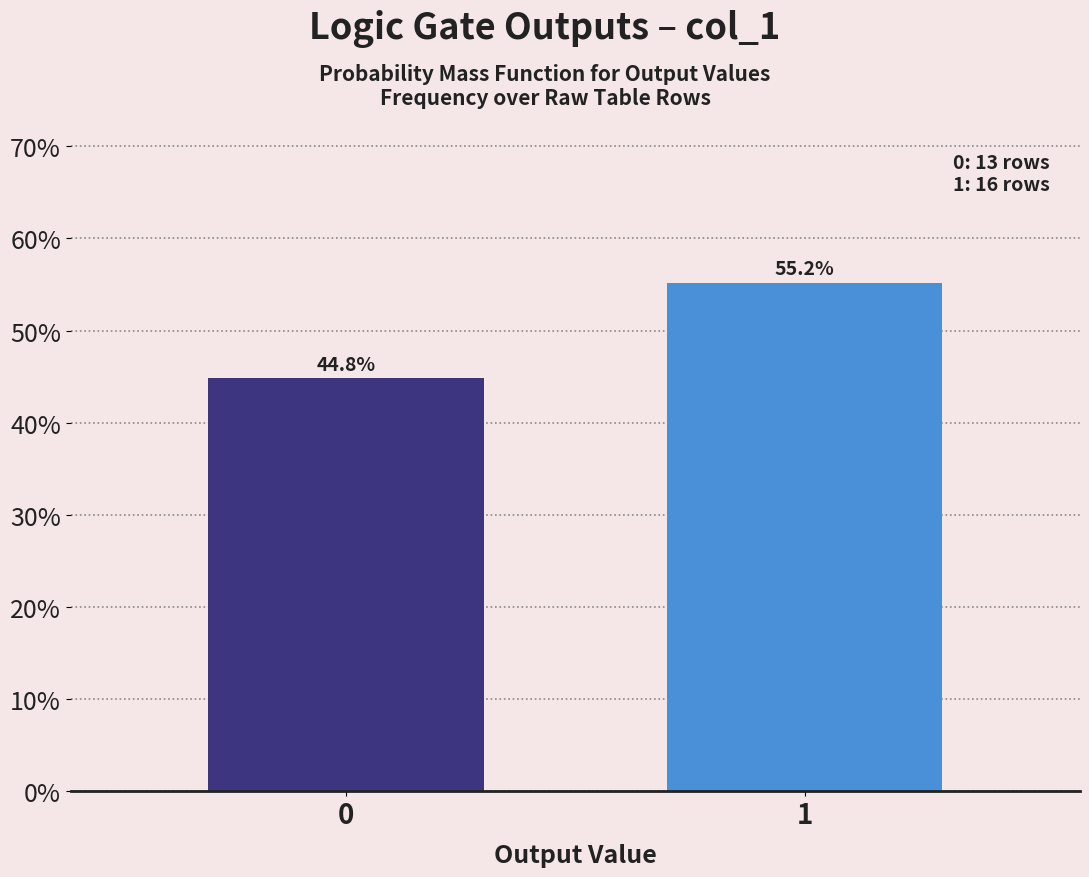

Reading left to right, what are all the values shown in this chart?

44.8	55.2